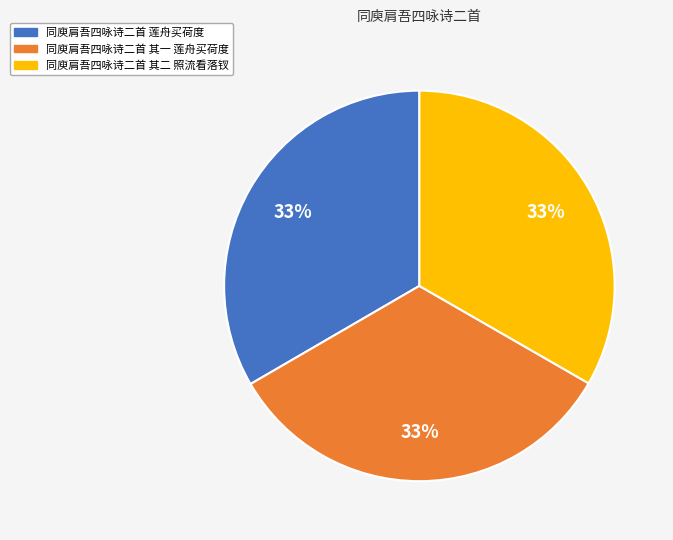

Do 同庾肩吾四咏诗二首 莲舟买荷度 and 同庾肩吾四咏诗二首 其二 照流看落钗 together represent more than half of the pie?

Yes